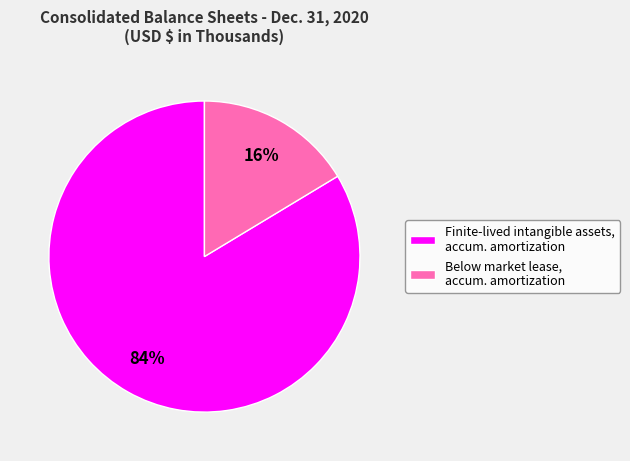

To the nearest percent, what portion does Below market lease, accum. amortization represent?

16%